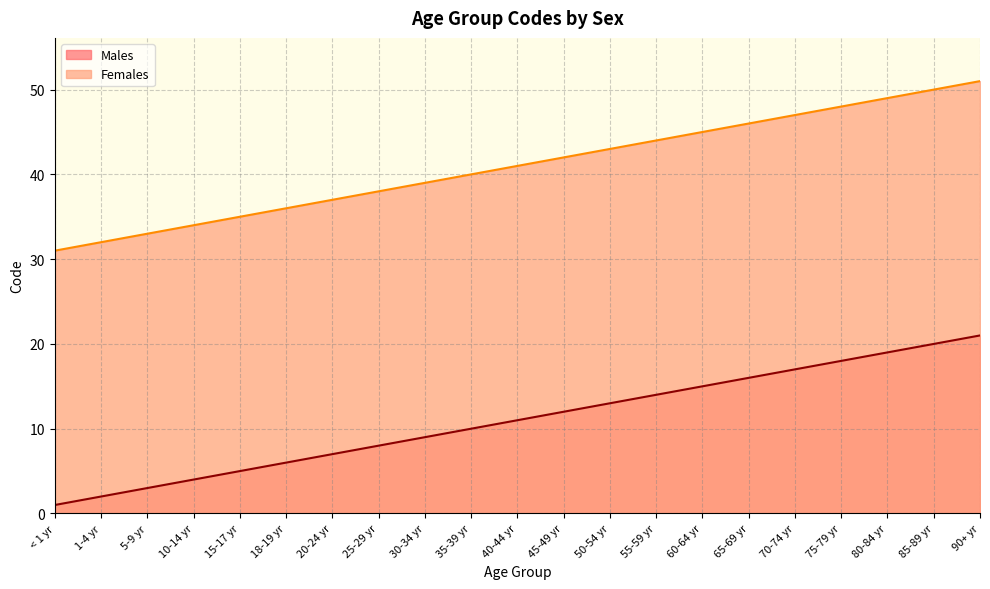

What is the difference between the Males values at 65-69 yr and 55-59 yr?

2